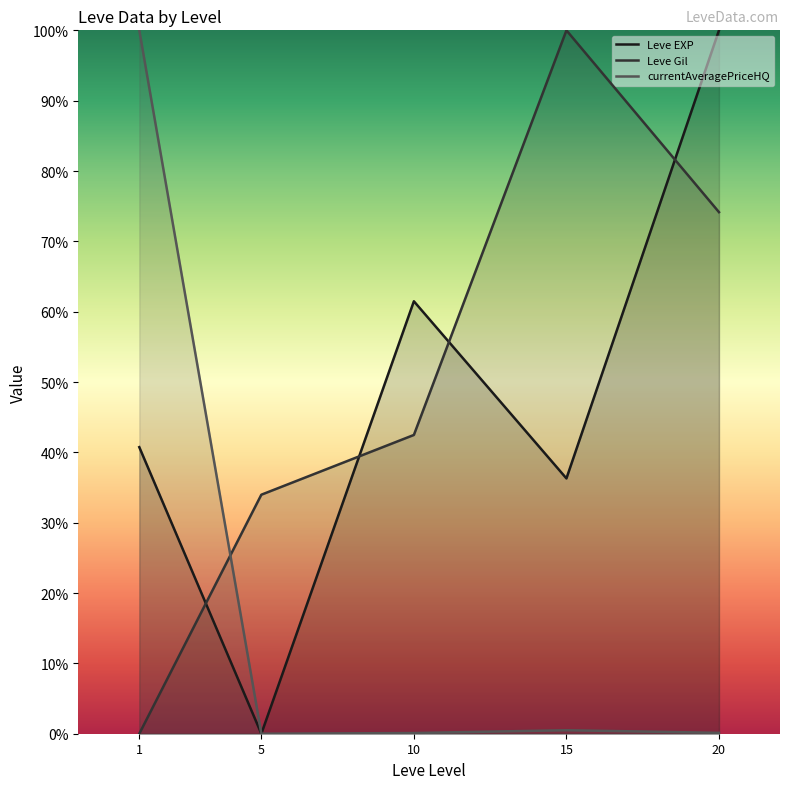

Which category has the lowest value in the currentAveragePriceHQ series?

5